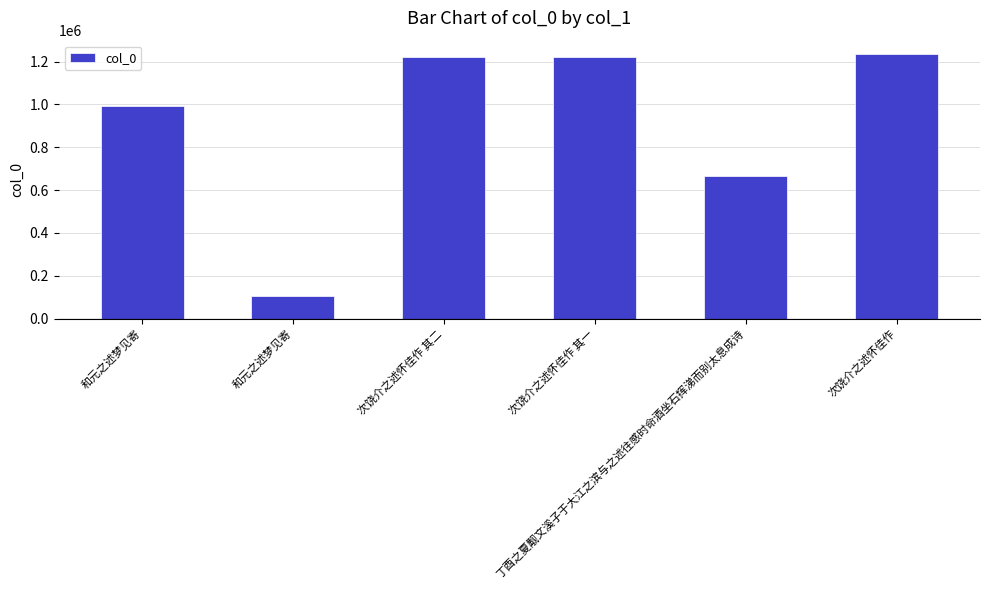

What is the average value?

906312